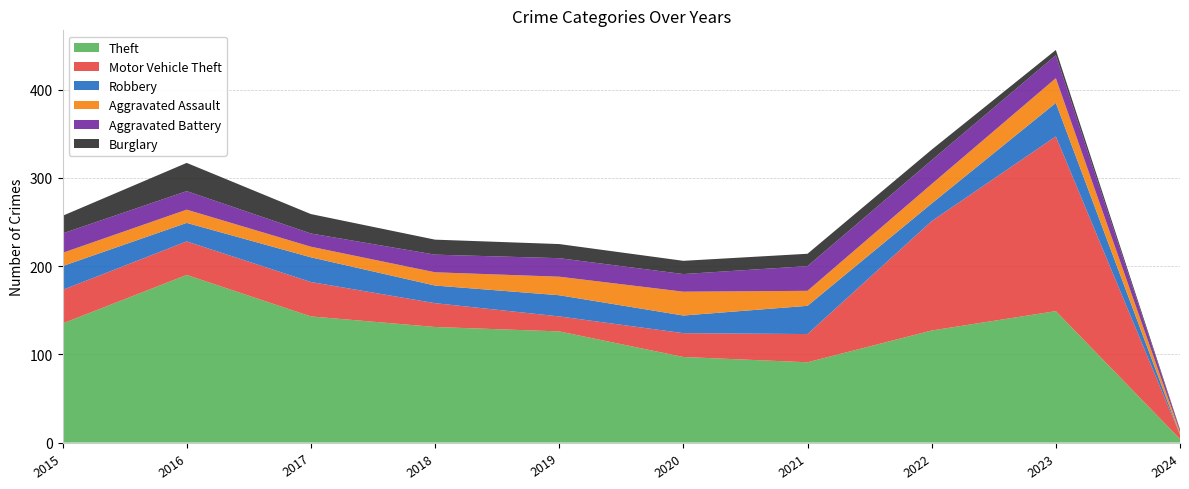

Reading left to right, what are all the values shown in this chart?

Theft: 135	190	143	131	126	97	91	127	149	4
Motor Vehicle Theft: 38	38	39	27	17	27	32	124	198	5
Robbery: 27	21	28	20	24	20	32	20	38	0
Aggravated Assault: 15	15	12	15	21	27	17	22	28	3
Aggravated Battery: 22	21	15	20	21	20	28	27	26	2
Burglary: 20	32	22	17	16	15	14	12	6	1